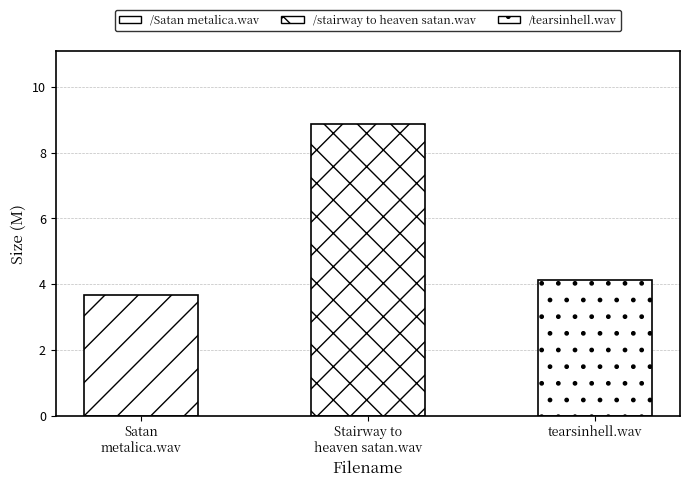

Where is the data nearest to the value 6?

tearsinhell.wav